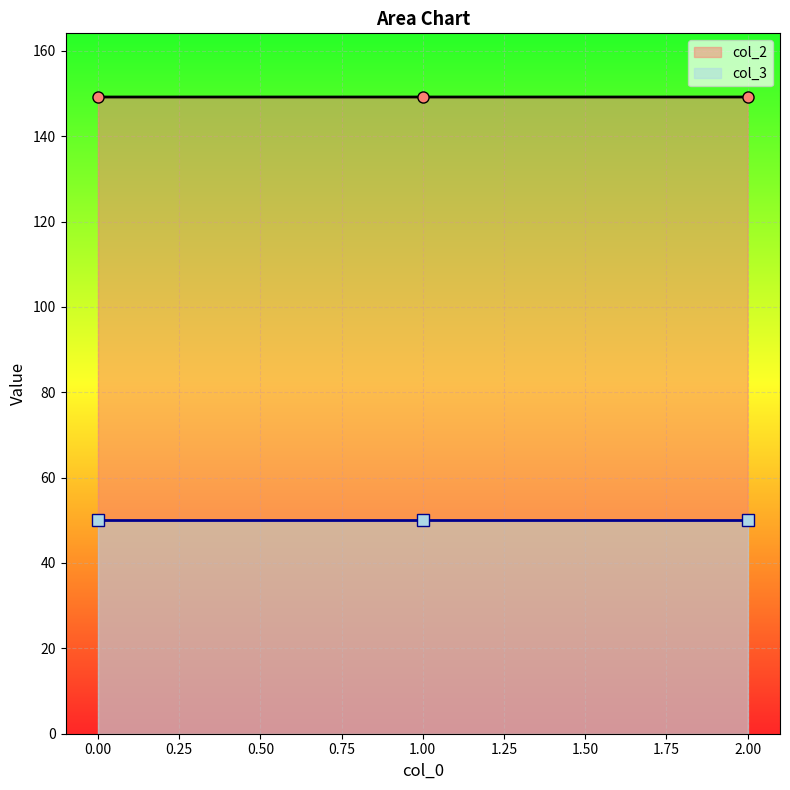

What is the minimum value for col_2?

149.2